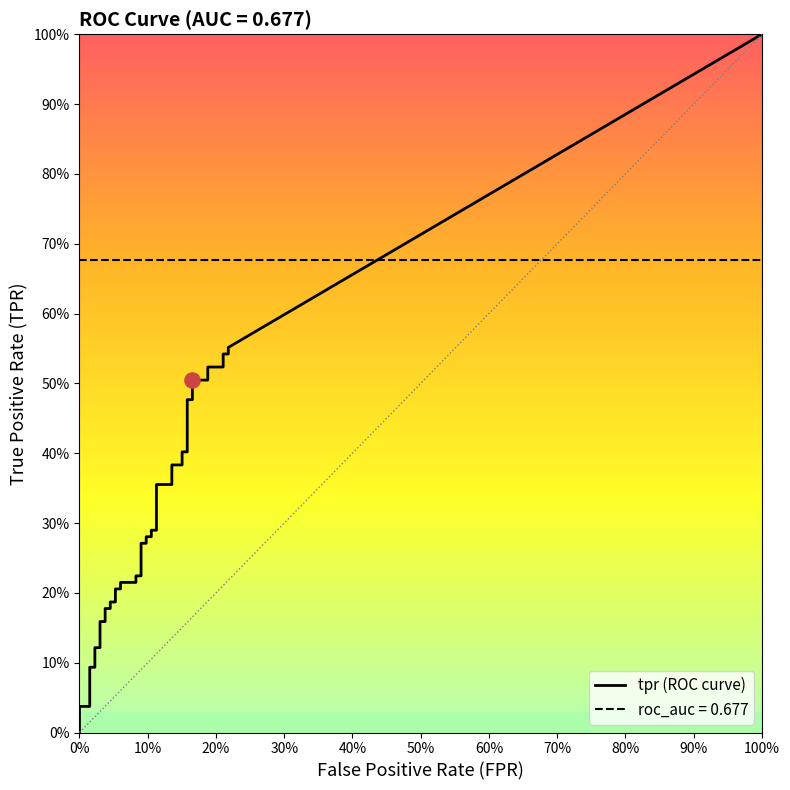

At how many categories does at least one series exceed 0?

40